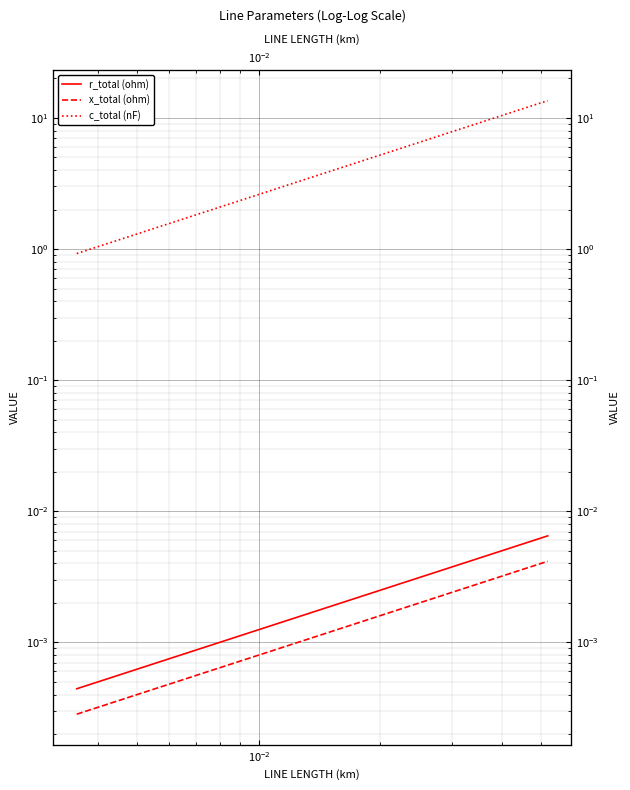

How many series are shown in this chart?

3